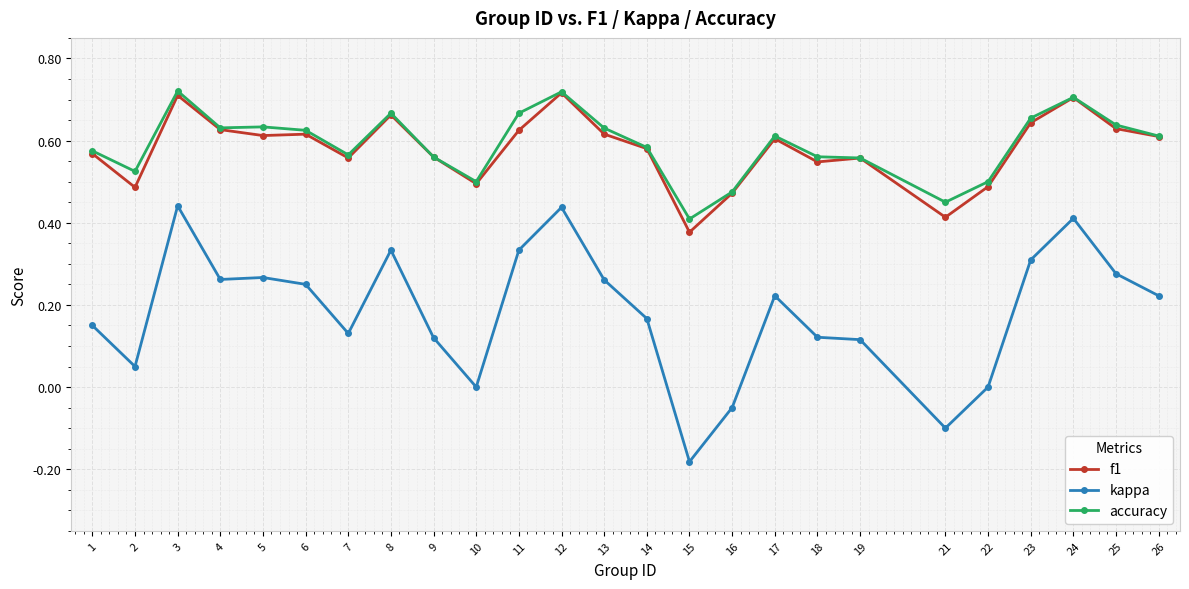

Is it true that accuracy equals 0.5 at 16?

True